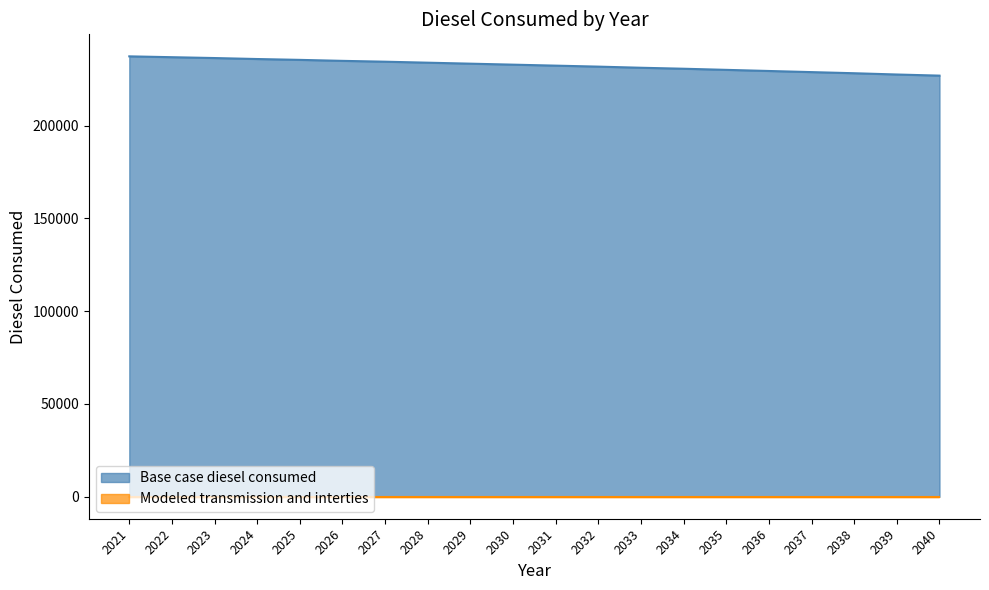

What is the change in value from 2032 to 2035?

-1744.3